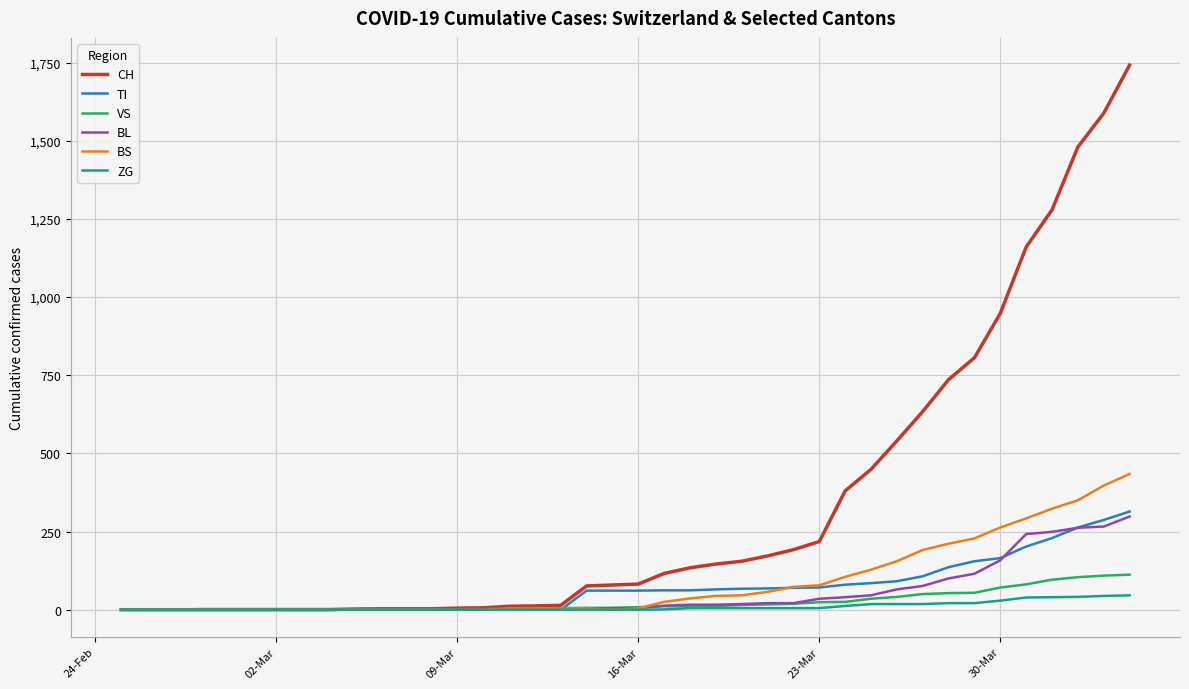

What is the difference between the second highest and second lowest values in the CH series?

1588